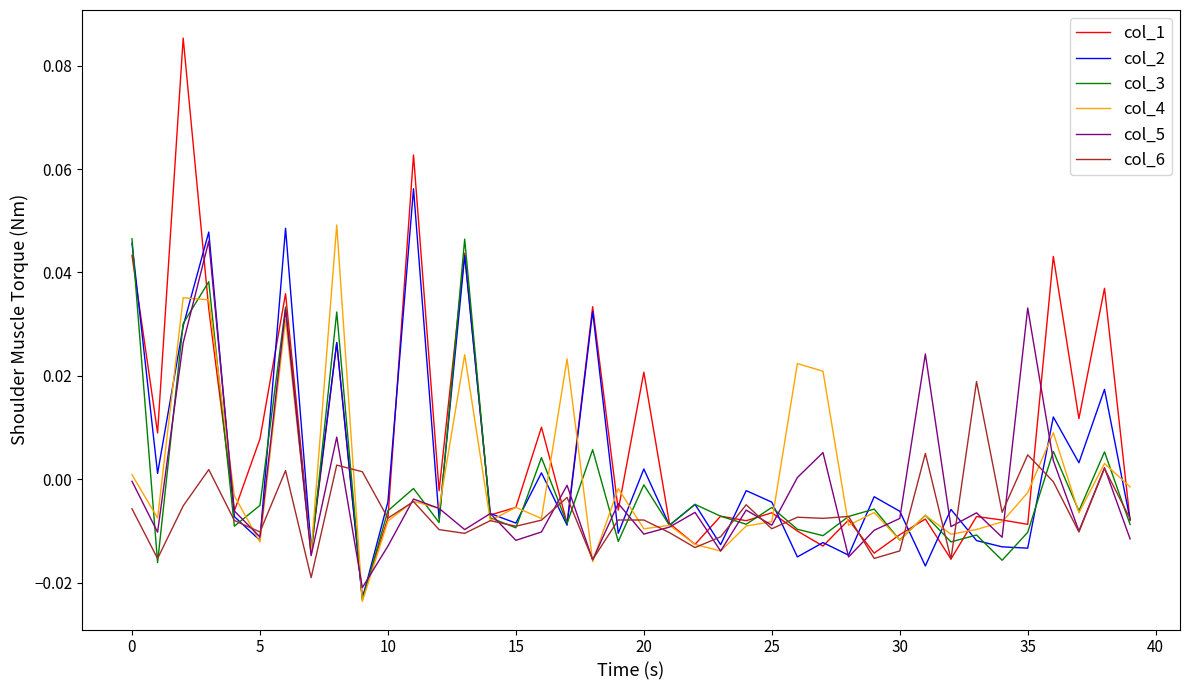

Which series has the widest spread of values?

col_1